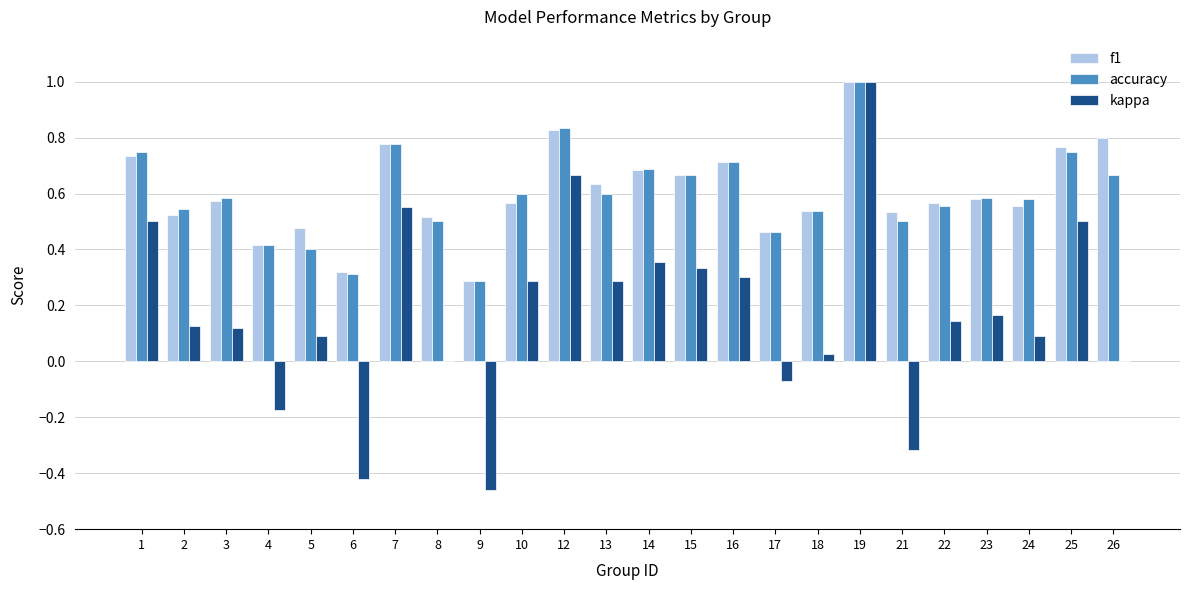

What is the maximum value shown in the chart?

1.0